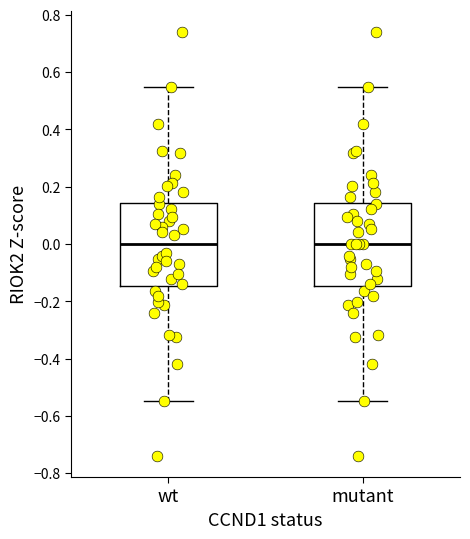

Reading left to right, read every box against the y-axis: the position of its median line, the range the box covers, and the ends of its whiskers. The values are not printed on the chart, so give them approximately, as read against the axis.

wt: median 0.00, box -0.14 to 0.14, whiskers -0.54 to 0.54
mutant: median 0.00, box -0.14 to 0.14, whiskers -0.54 to 0.54